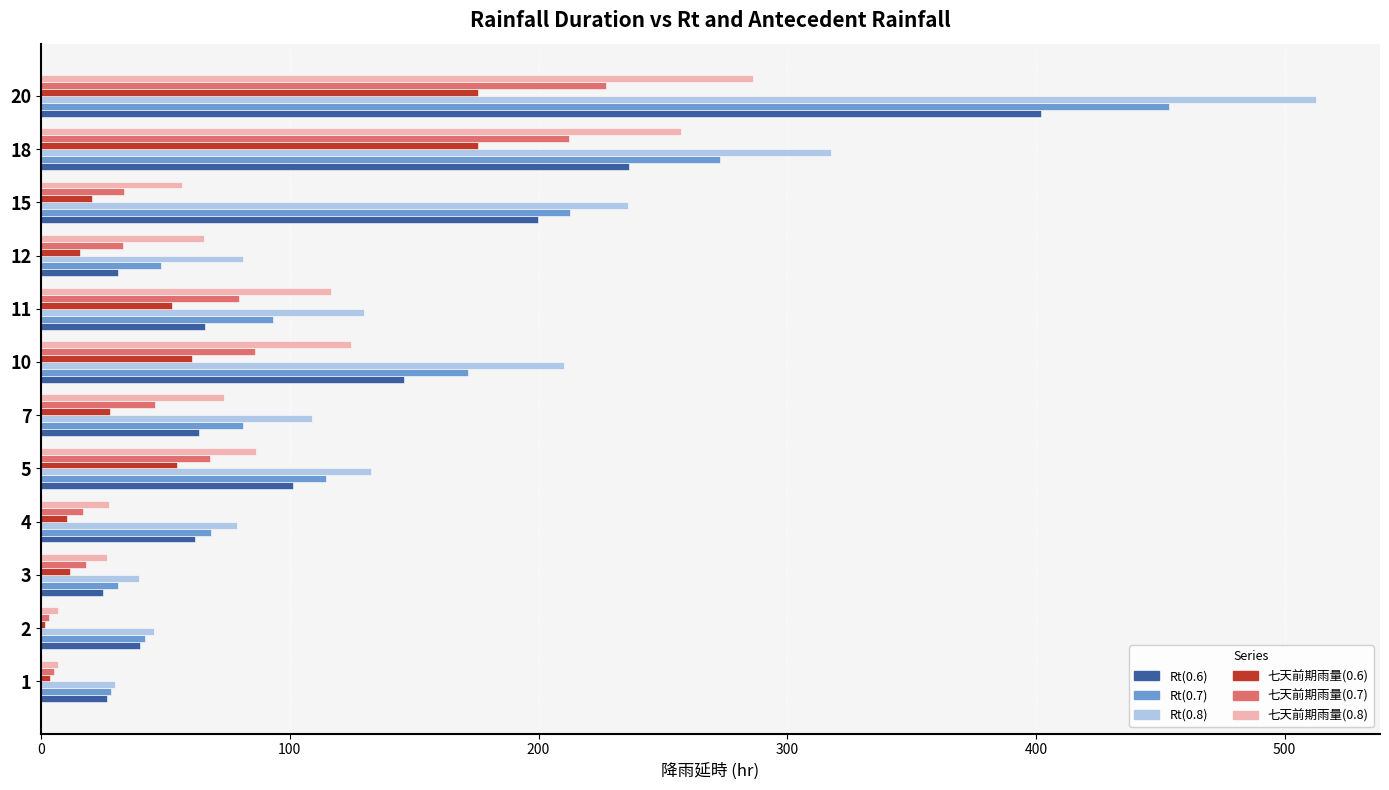

What is the sum of all Rt(0.6) values?

1399.0